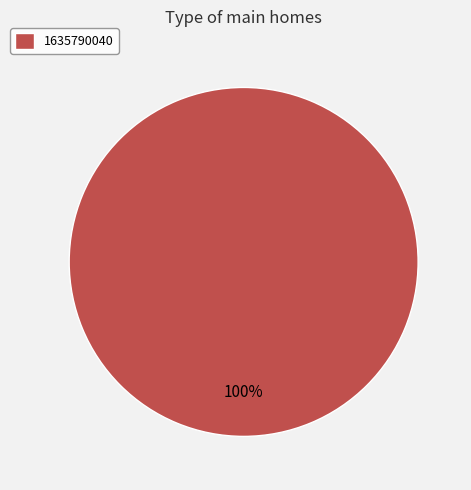

How many slices are in this pie chart?

1